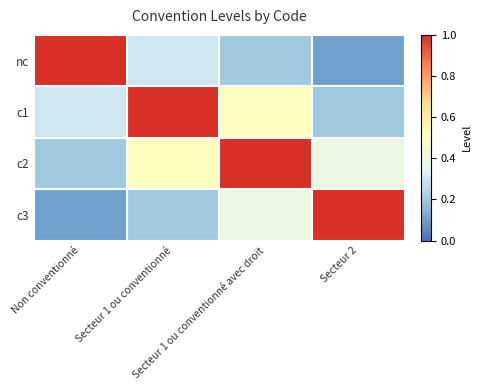

Which series has the widest spread of values?

nc